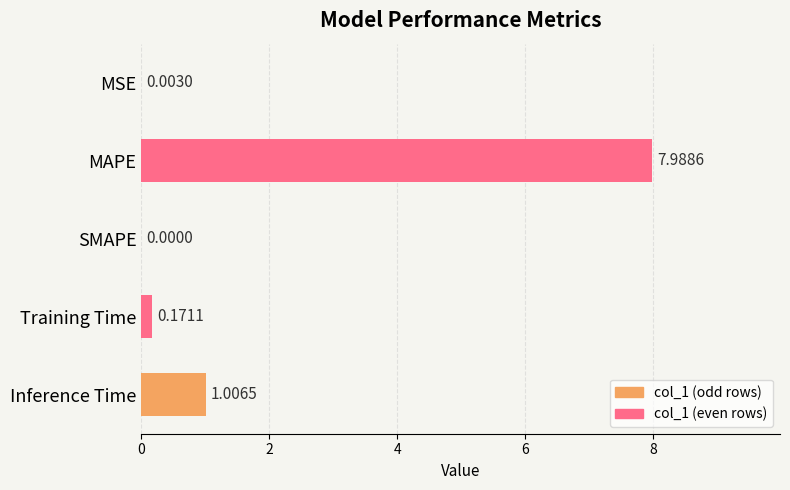

How many data points does each series have?

5